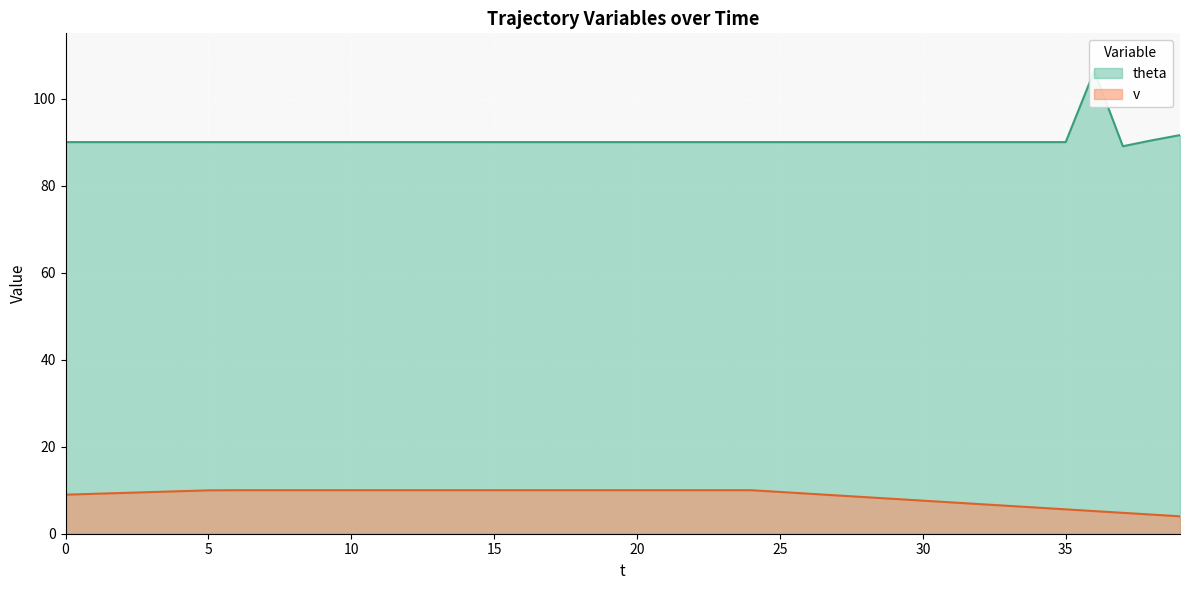

The v series shows 3.3 at 5. True or false?

False